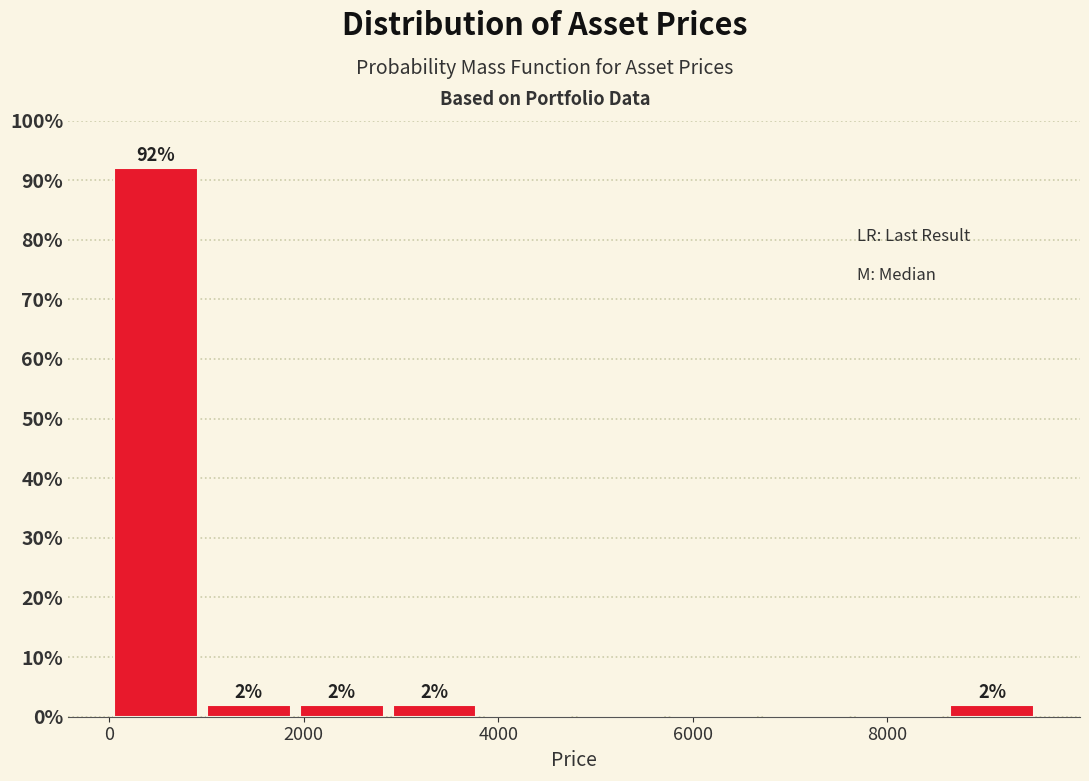

Over which range of the x-axis is the bar tallest?

0 to 1000